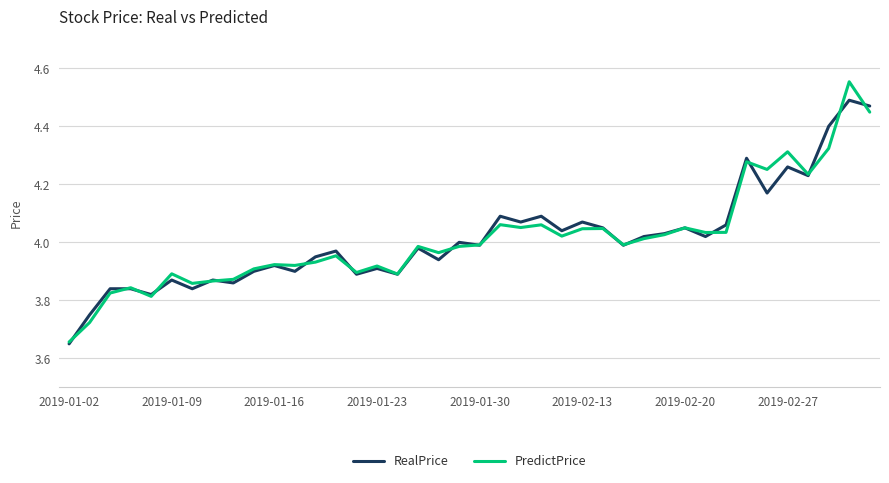

Which series has the largest range (max minus min)?

PredictPrice